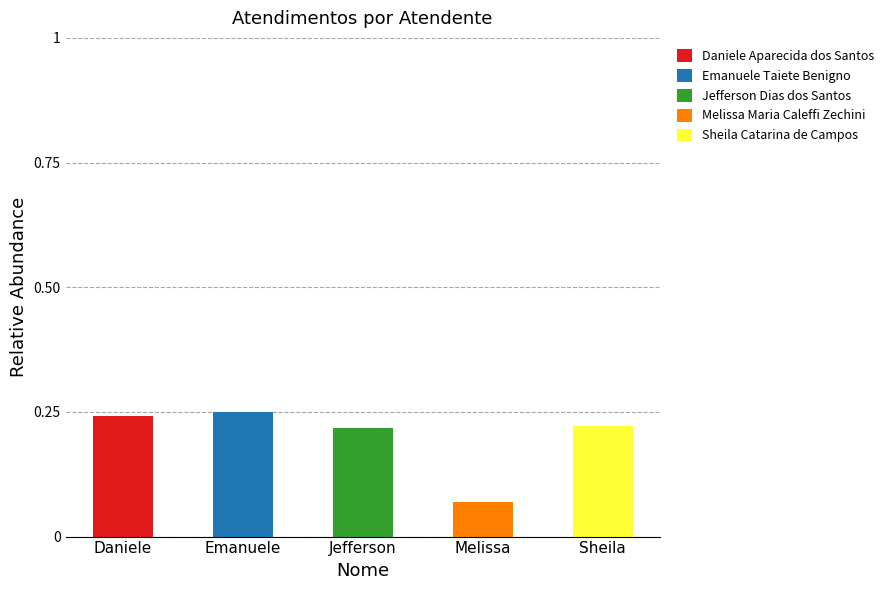

The Daniele Aparecida dos Santos series shows 0.1 at Jefferson. True or false?

False